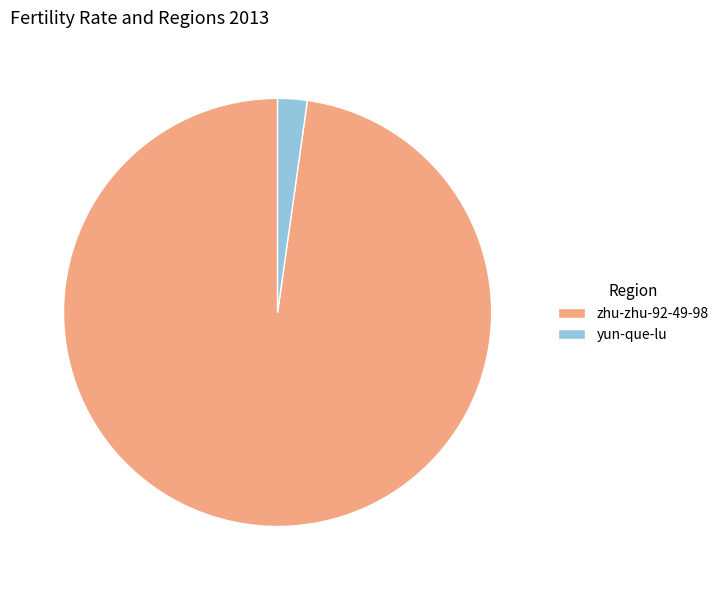

Which slice represents more than half of the pie?

zhu-zhu-92-49-98